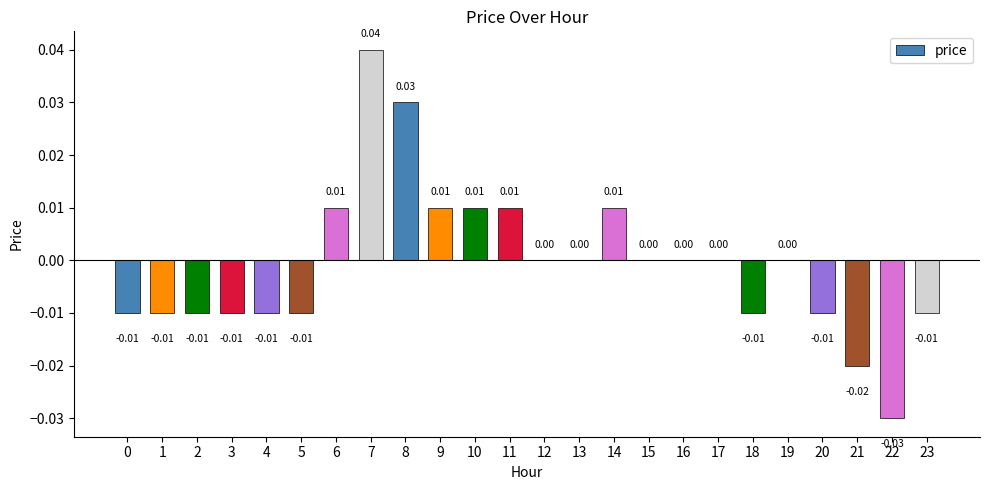

Which has a higher value, 16 or 8?

8